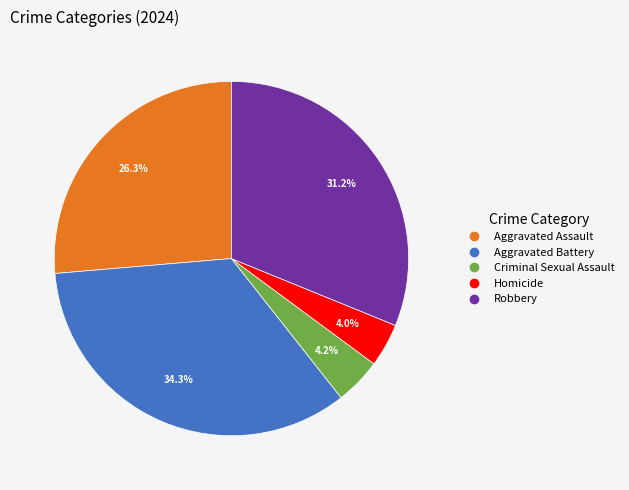

Approximately how many times larger is the value at Aggravated Battery compared to Robbery?

1.1